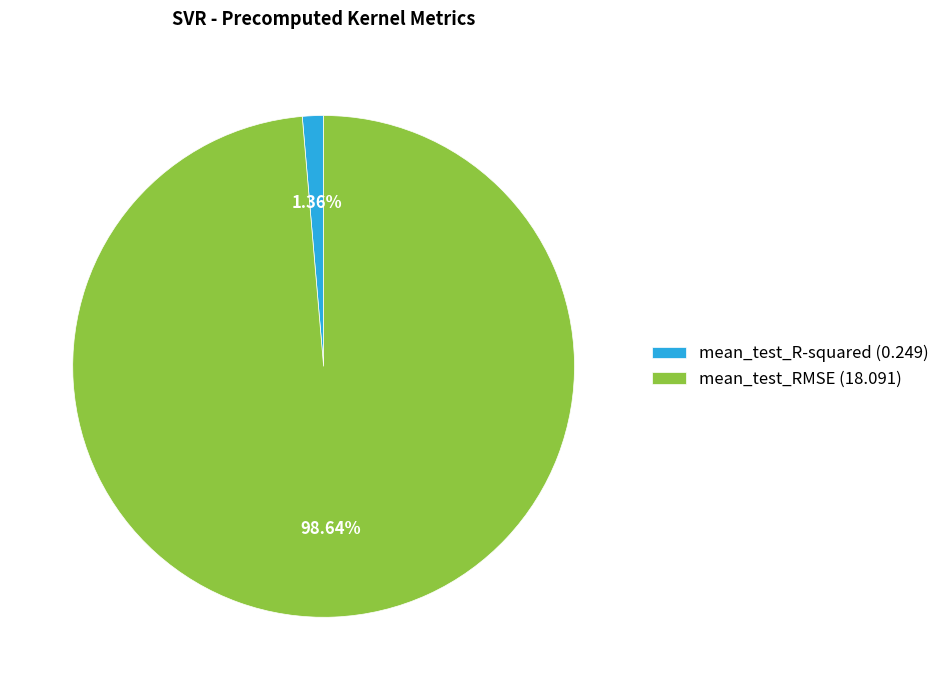

To the nearest percent, what is the combined percentage of mean_test_R-squared and mean_test_RMSE?

100%